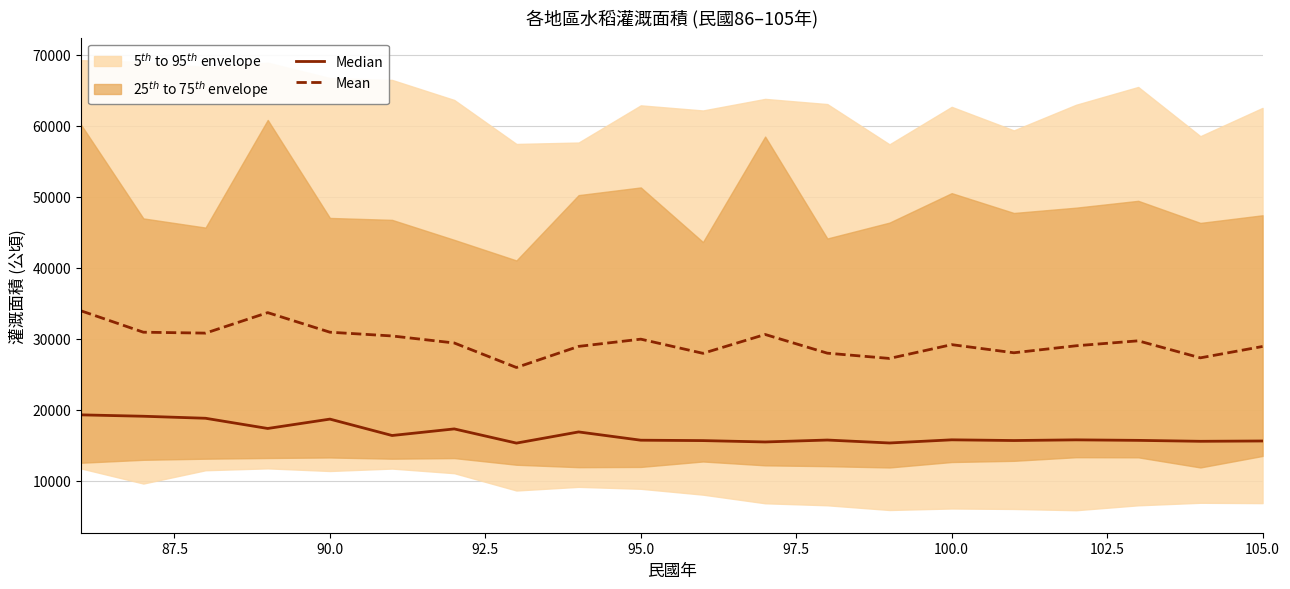

Rank the series by their maximum value, from lowest to highest.

Median, Mean